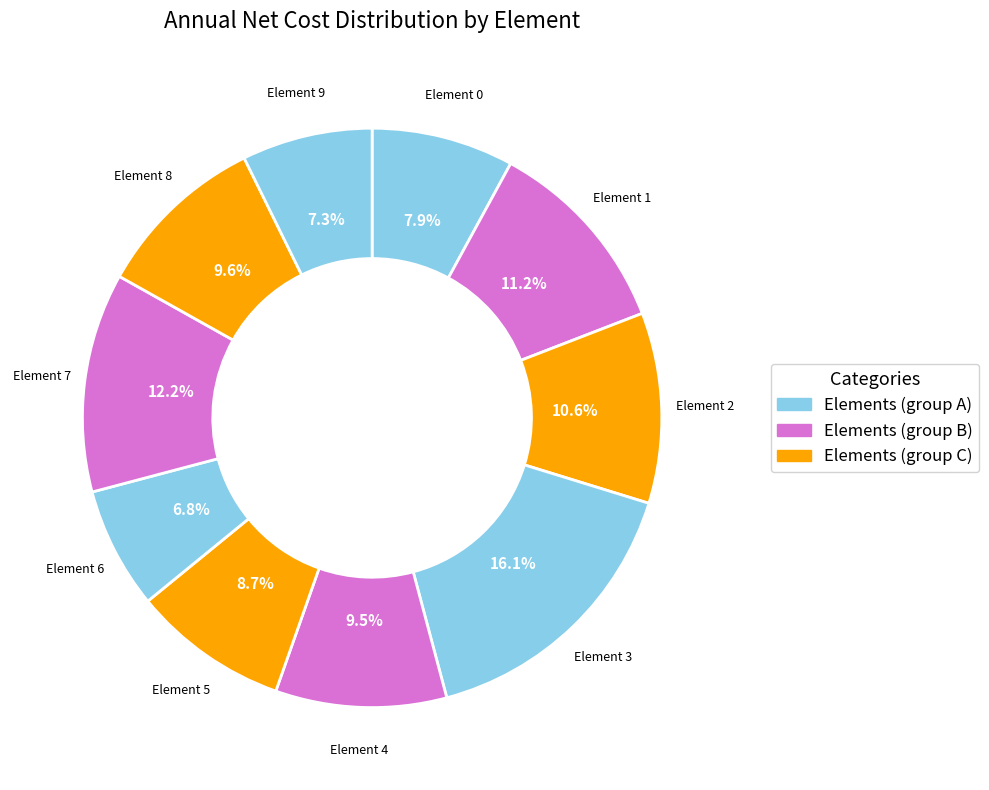

Combined, do Element 6 and Element 8 account for over 50%?

No